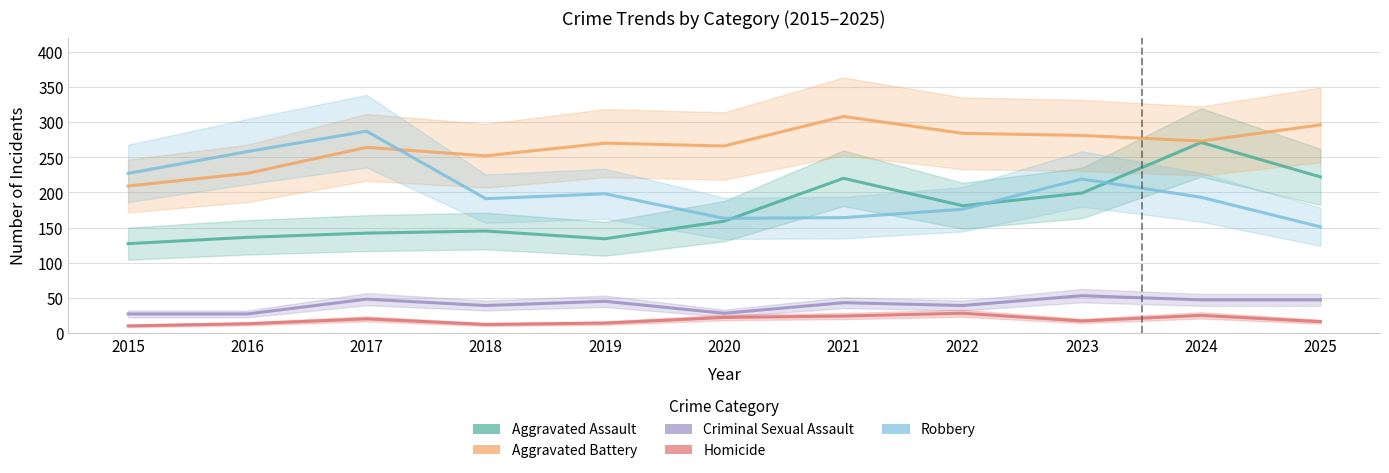

True or false: Criminal Sexual Assault and Homicide intersect in this chart.

False